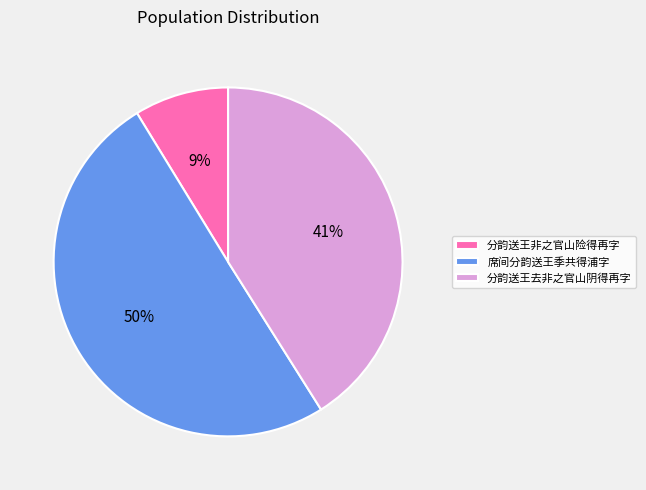

To the nearest percent, what percentage of the pie is 分韵送王去非之官山阴得再字?

41%